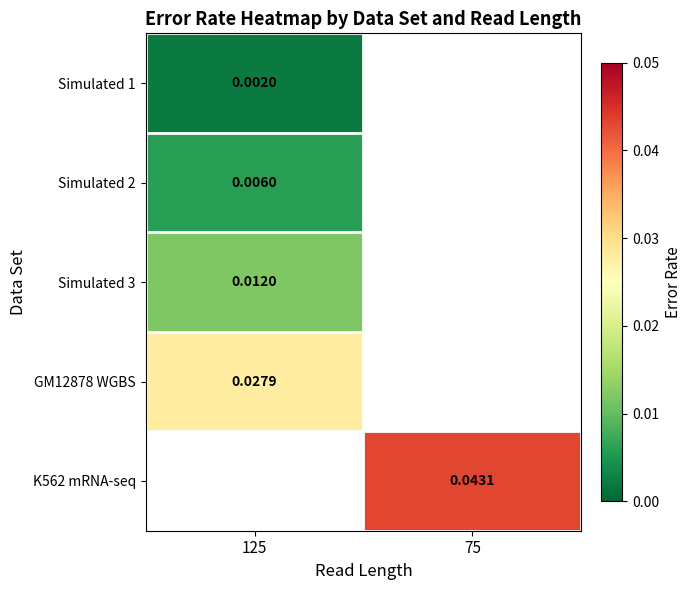

Is the value of K562 mRNA-seq at 75 greater than the value of Simulated 1 at 125?

Yes